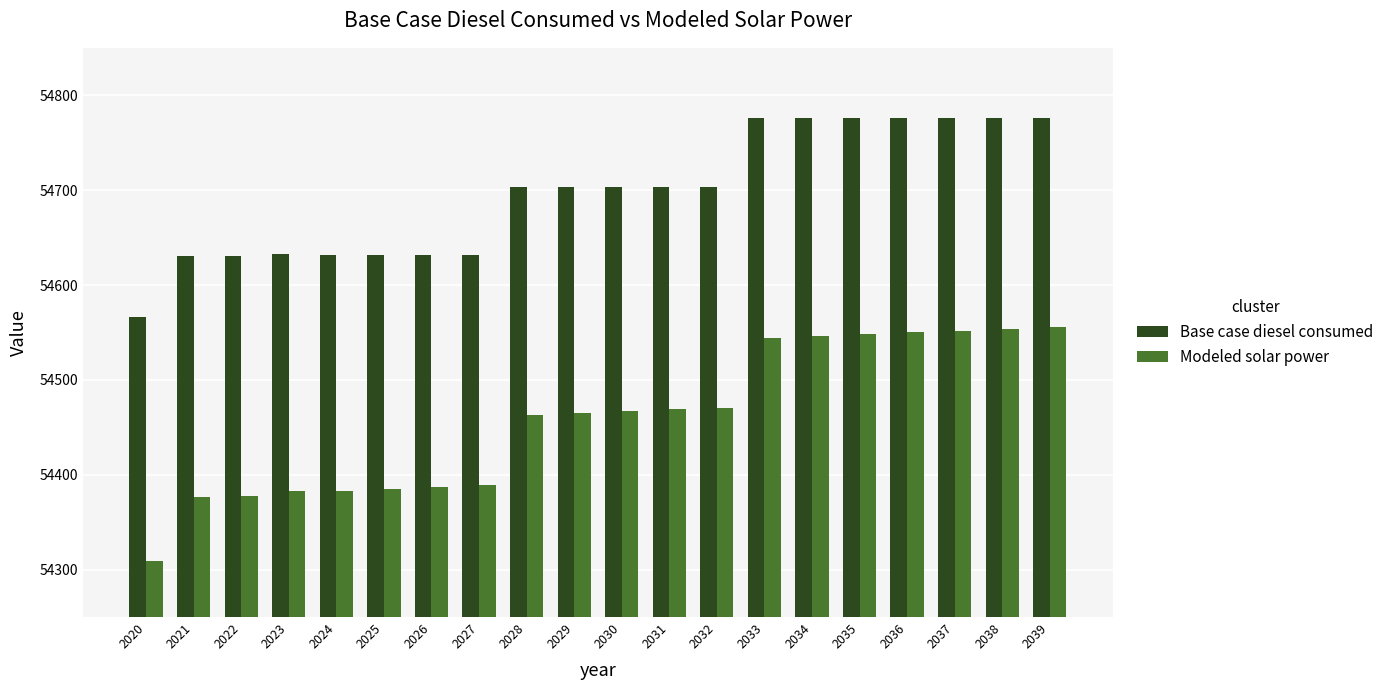

Rank the series by their maximum value, from highest to lowest.

Base case diesel consumed, Modeled solar power